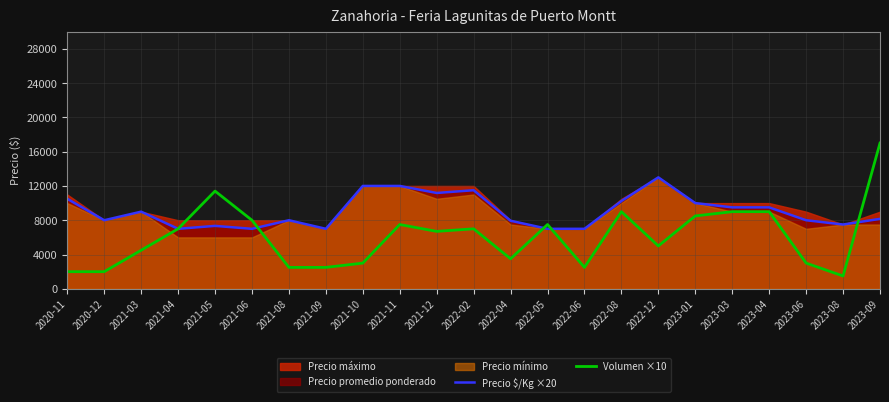

At which category does the chart reach its minimum across all series?

2023-08